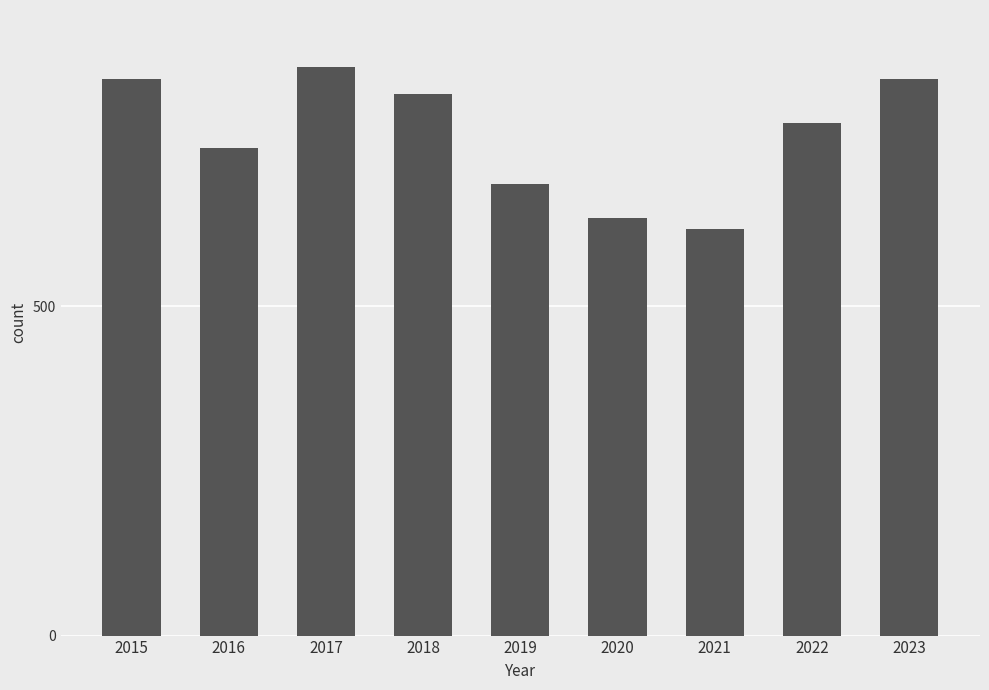

Between 2016 and 2021, which is larger?

2016